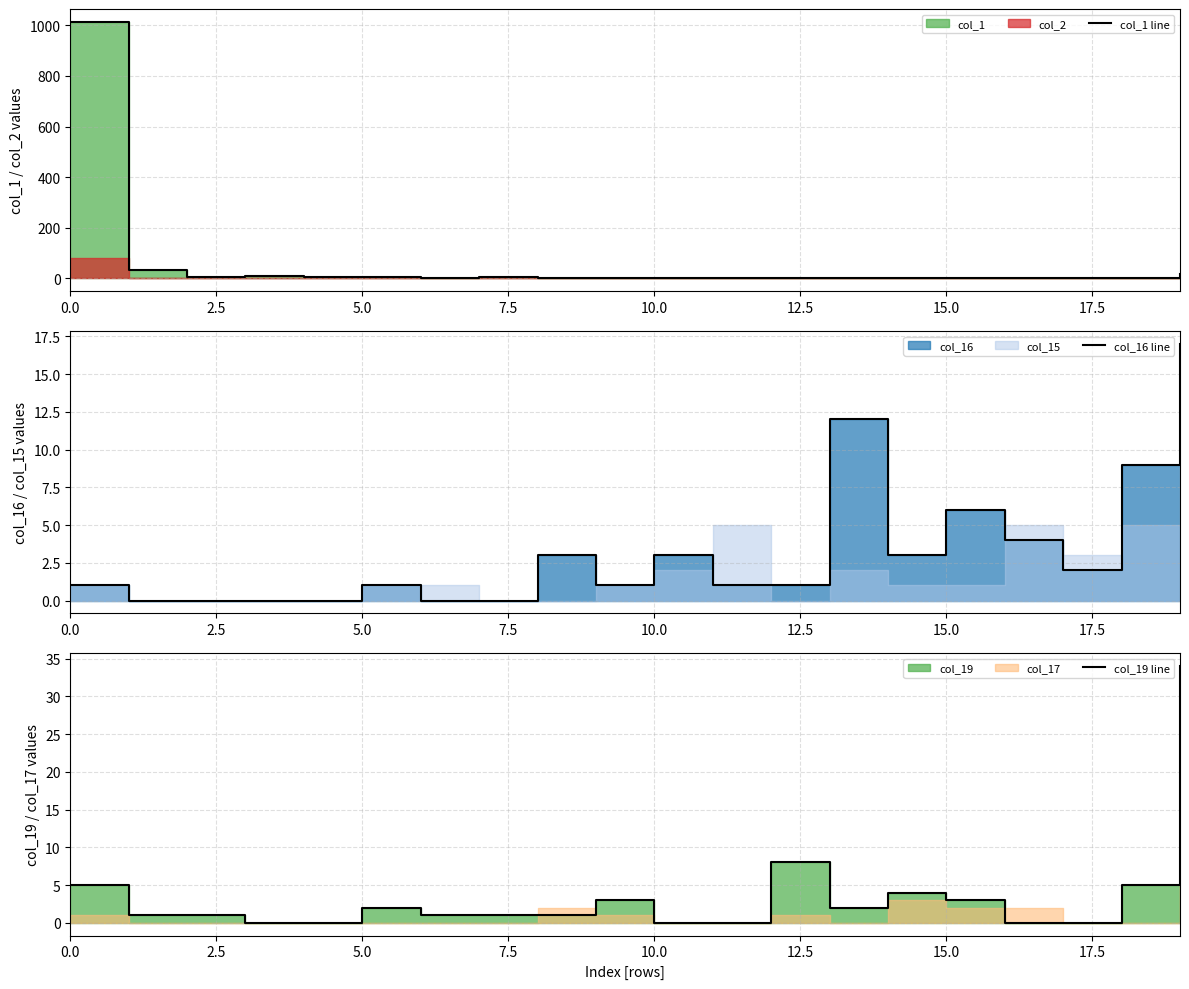

Which label corresponds to the smallest value in the chart?

12